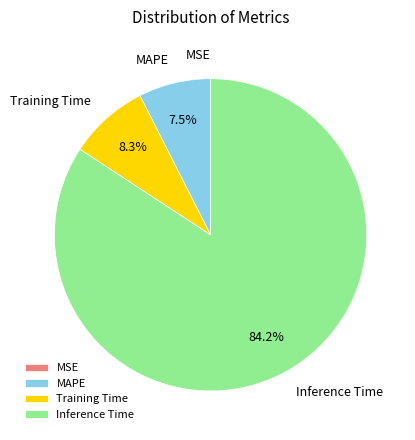

To the nearest percent, what is the average slice percentage?

25%